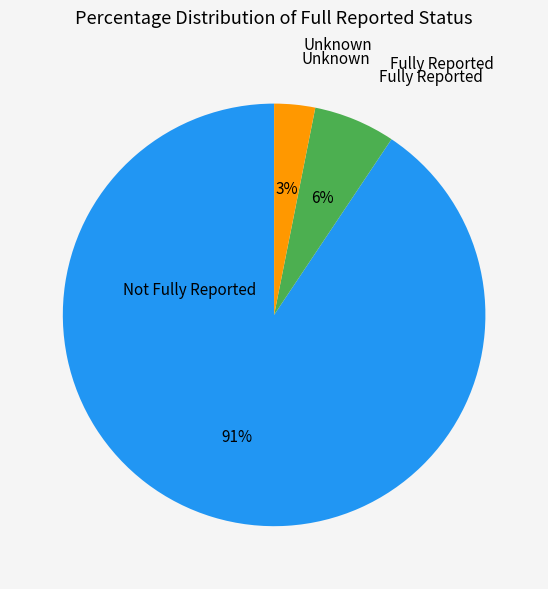

Is there a majority slice in this chart?

Yes